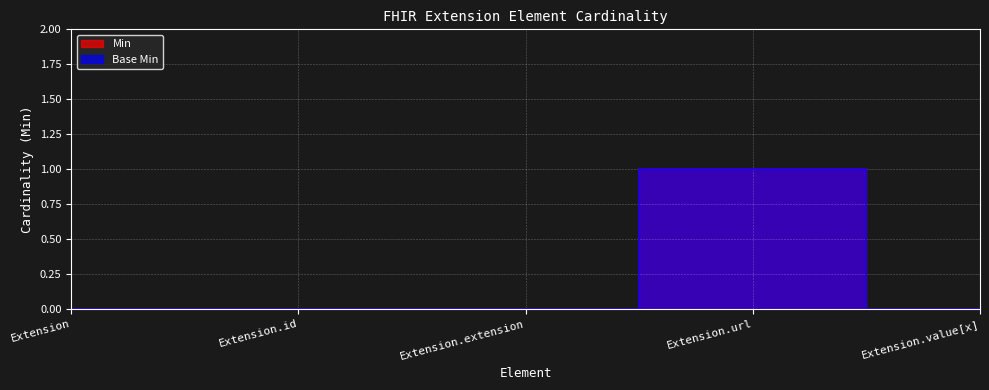

Reading left to right, transcribe all the data shown in this chart.

Min: Extension=0	Extension.id=0	Extension.extension=0	Extension.url=1	Extension.value[x]=0
Base Min: Extension=0	Extension.id=0	Extension.extension=0	Extension.url=1	Extension.value[x]=0